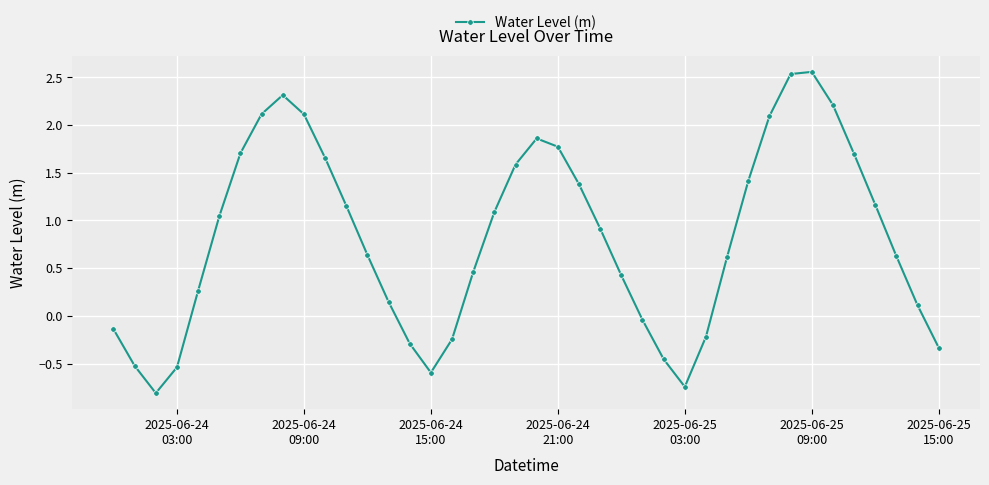

True or false: the data has more than 0 interior local peaks.

True